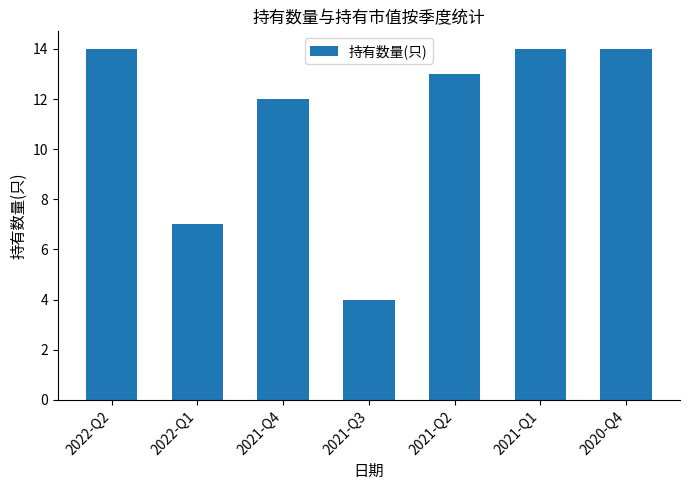

Which has a higher value, 2020-Q4 or 2022-Q1?

2020-Q4